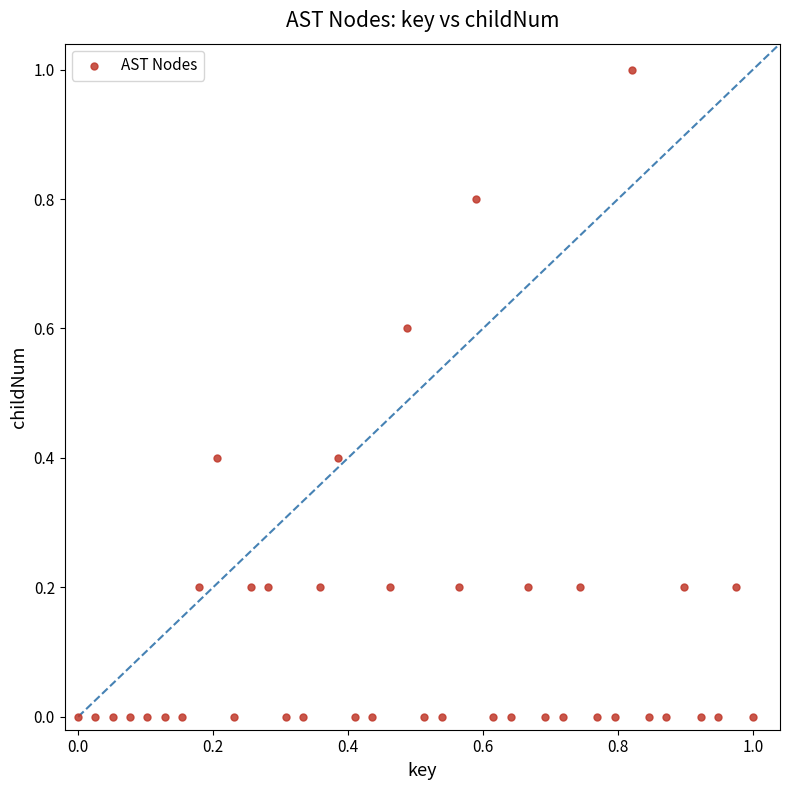

What is the range of X values (max minus min)?

1.0